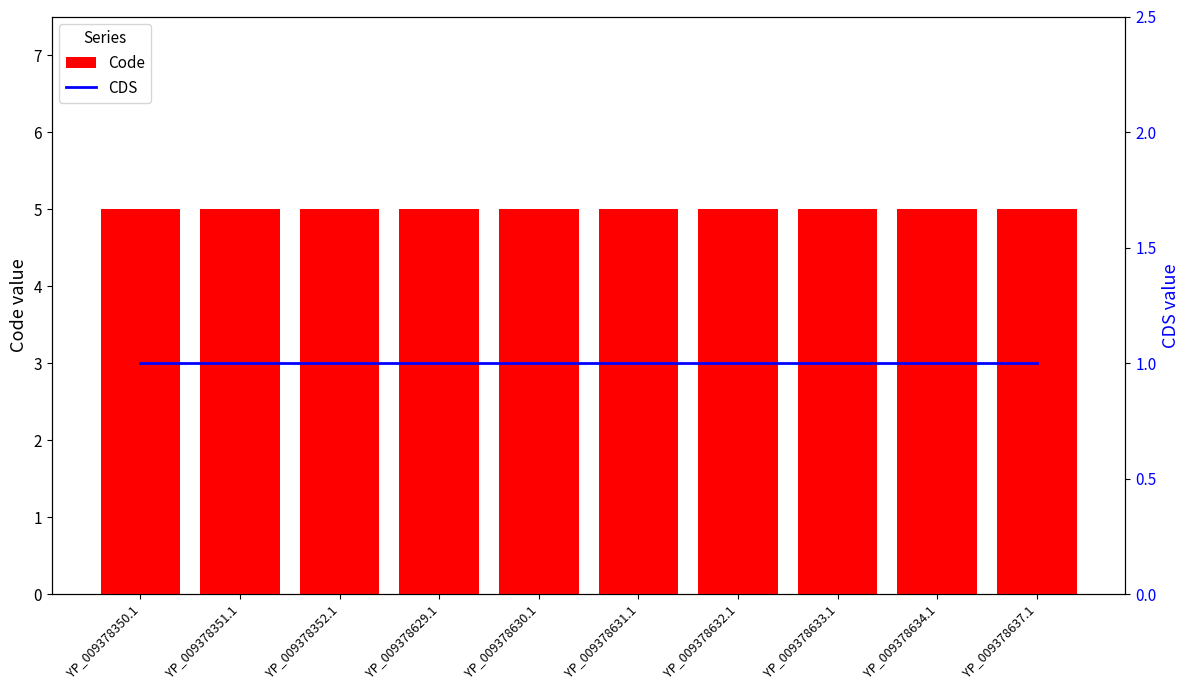

Count the number of categories in the chart.

10